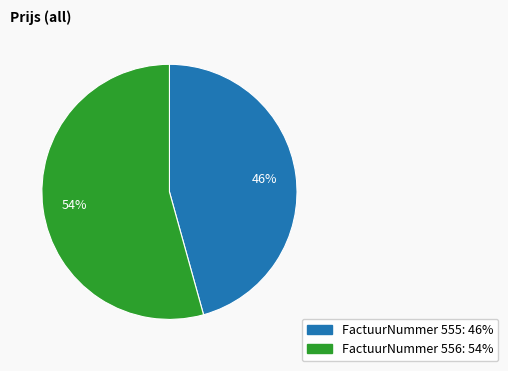

Is there a majority slice in this chart?

Yes